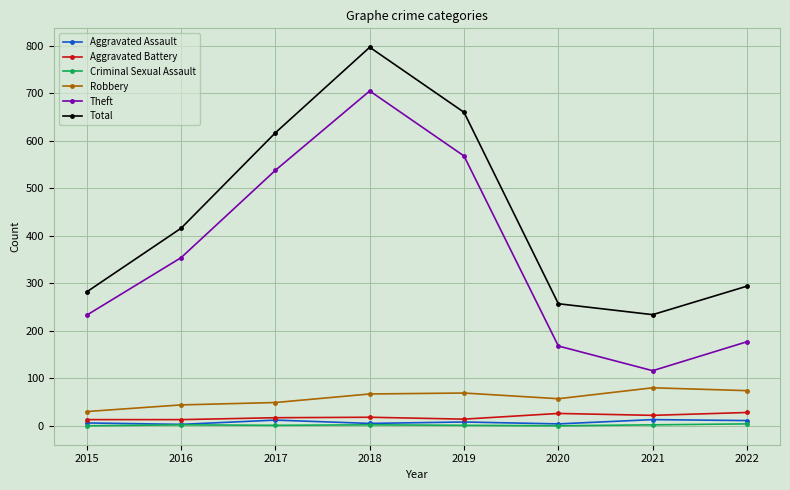

Is the value of Aggravated Assault at 2017 greater than the value of Criminal Sexual Assault at 2022?

Yes